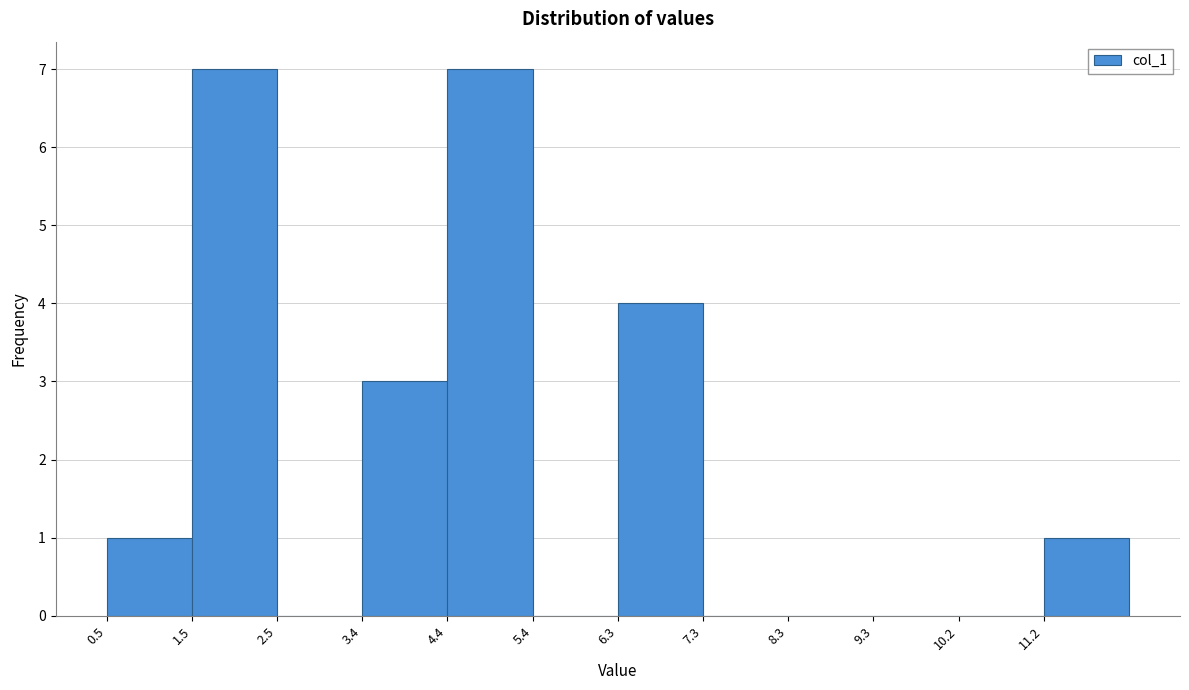

Reading left to right, transcribe this chart: for each bar, give the range it covers on the x-axis and its height. Neither the bar edges nor the heights are printed on the chart, so give them approximately, as read against the axes.

0.5 to 1.5: 1
1.5 to 2.5: 7
2.5 to 3.4: 0
3.4 to 4.4: 3
4.4 to 5.4: 7
5.4 to 6.4: 0
6.4 to 7.3: 4
7.3 to 8.3: 0
8.3 to 9.3: 0
9.3 to 10.3: 0
10.3 to 11.2: 0
11.2 to 12.2: 1